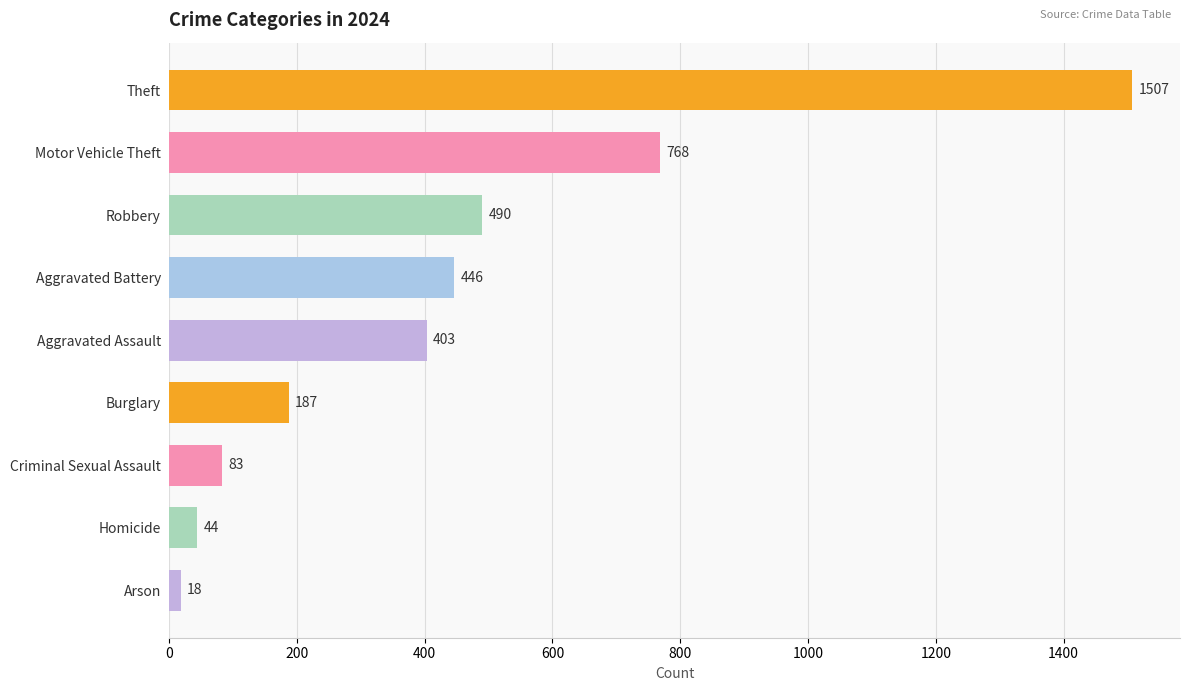

List the labels in order of value, smallest first.

Arson, Homicide, Criminal Sexual Assault, Burglary, Aggravated Assault, Aggravated Battery, Robbery, Motor Vehicle Theft, Theft